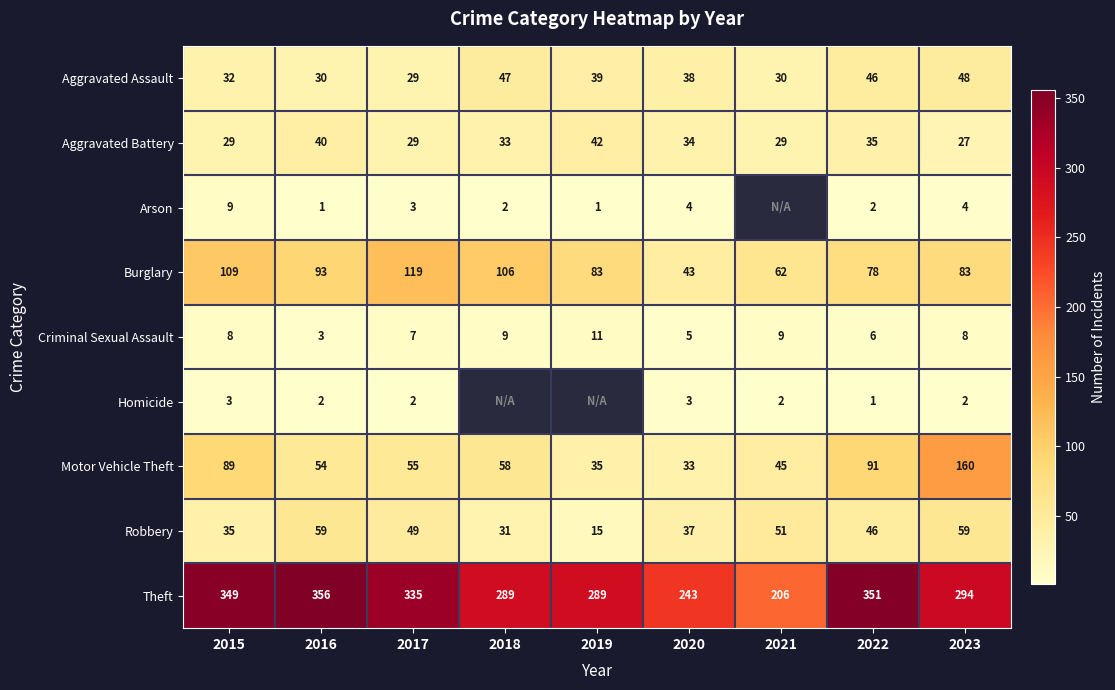

Where is Robbery nearest to the value 37?

2020